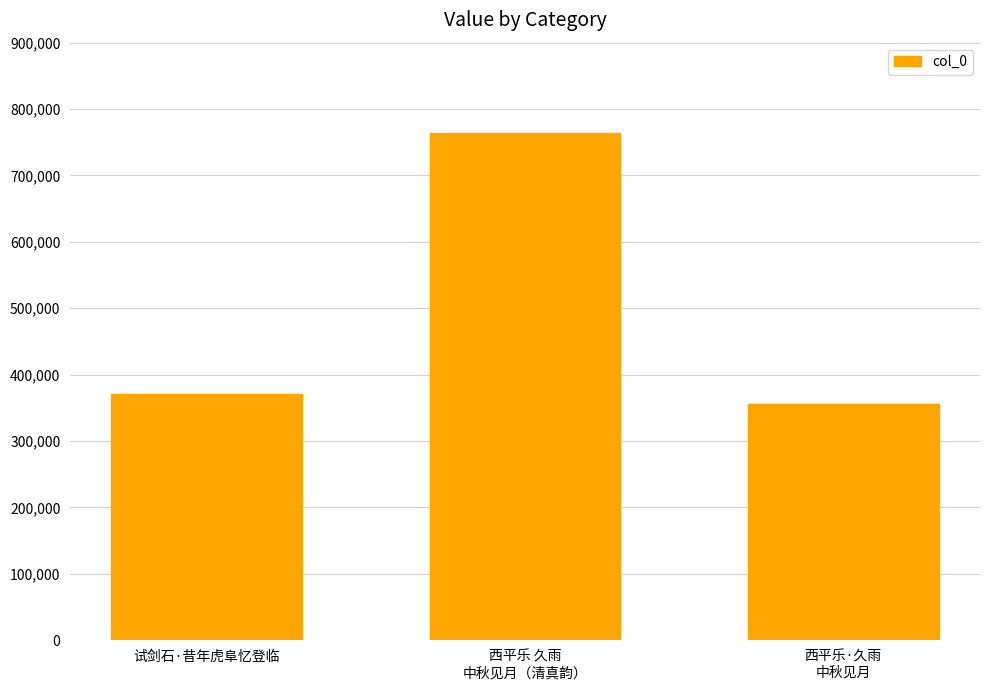

What is the maximum value shown in the chart?

764012